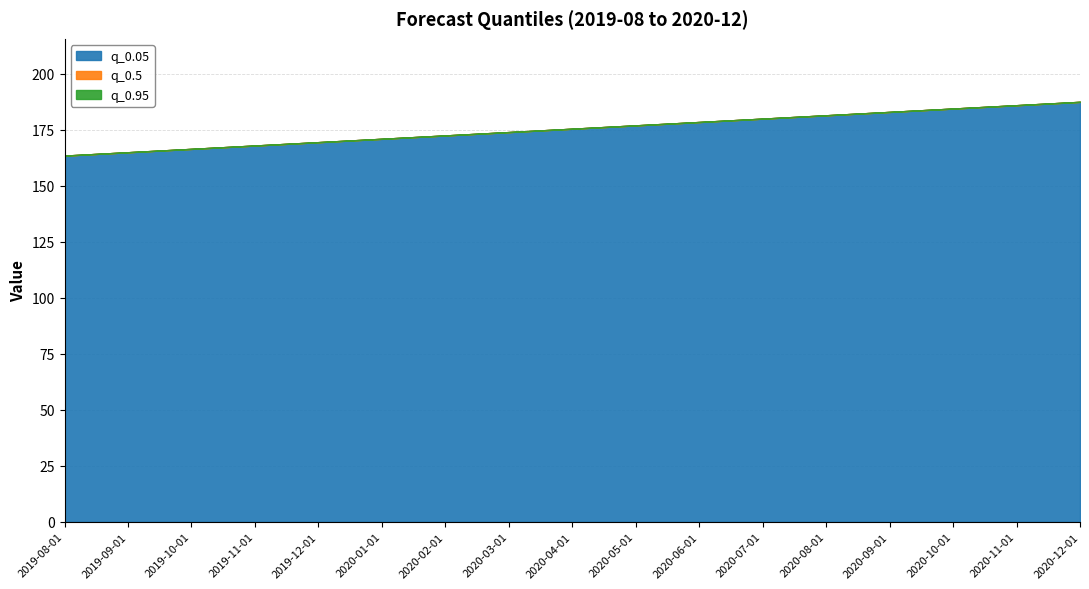

Reading left to right, transcribe all the data shown in this chart.

q_0.05: 2019-08-01=163.5	2019-09-01=165.0	2019-10-01=166.5	2019-11-01=168.0	2019-12-01=169.5	2020-01-01=171.0	2020-02-01=172.5	2020-03-01=174.0	2020-04-01=175.5	2020-05-01=177.0	2020-06-01=178.5	2020-07-01=180.0	2020-08-01=181.5	2020-09-01=183.0	2020-10-01=184.5	2020-11-01=186.0	2020-12-01=187.5
q_0.5: 2019-08-01=163.5	2019-09-01=165.0	2019-10-01=166.5	2019-11-01=168.0	2019-12-01=169.5	2020-01-01=171.0	2020-02-01=172.5	2020-03-01=174.0	2020-04-01=175.5	2020-05-01=177.0	2020-06-01=178.5	2020-07-01=180.0	2020-08-01=181.5	2020-09-01=183.0	2020-10-01=184.5	2020-11-01=186.0	2020-12-01=187.5
q_0.95: 2019-08-01=163.5	2019-09-01=165.0	2019-10-01=166.5	2019-11-01=168.0	2019-12-01=169.5	2020-01-01=171.0	2020-02-01=172.5	2020-03-01=174.0	2020-04-01=175.5	2020-05-01=177.0	2020-06-01=178.5	2020-07-01=180.0	2020-08-01=181.5	2020-09-01=183.0	2020-10-01=184.5	2020-11-01=186.0	2020-12-01=187.5